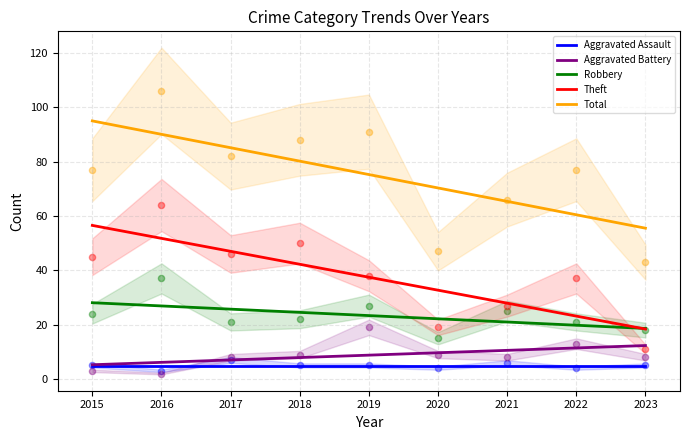

At which category is the sum across all series the highest?

2016